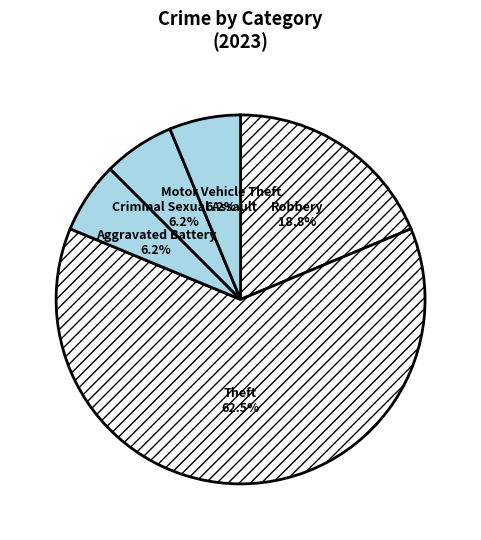

Count the number of slices in the pie.

5